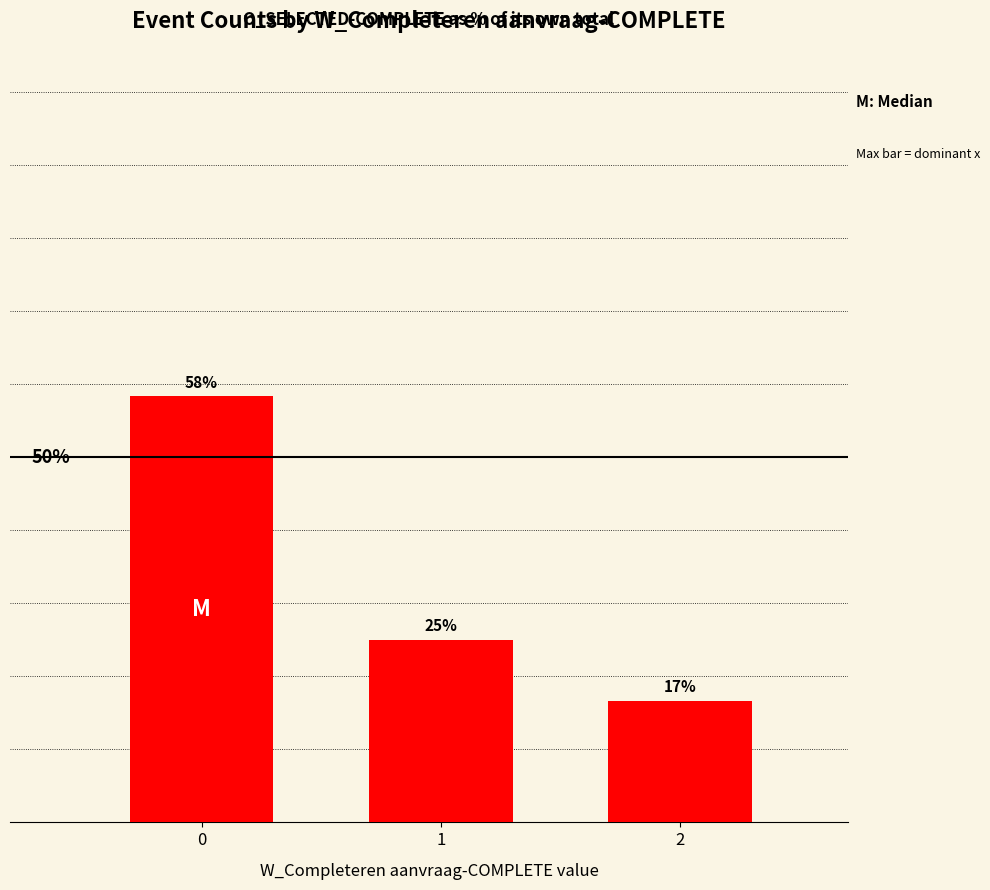

Reading right to left, extract all data points from this chart.

16.7	25.0	58.3